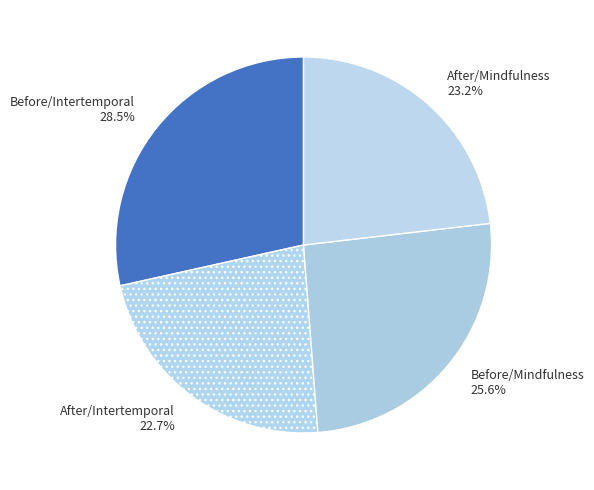

Between Before/Mindfulness and After/Mindfulness, which is larger?

Before/Mindfulness